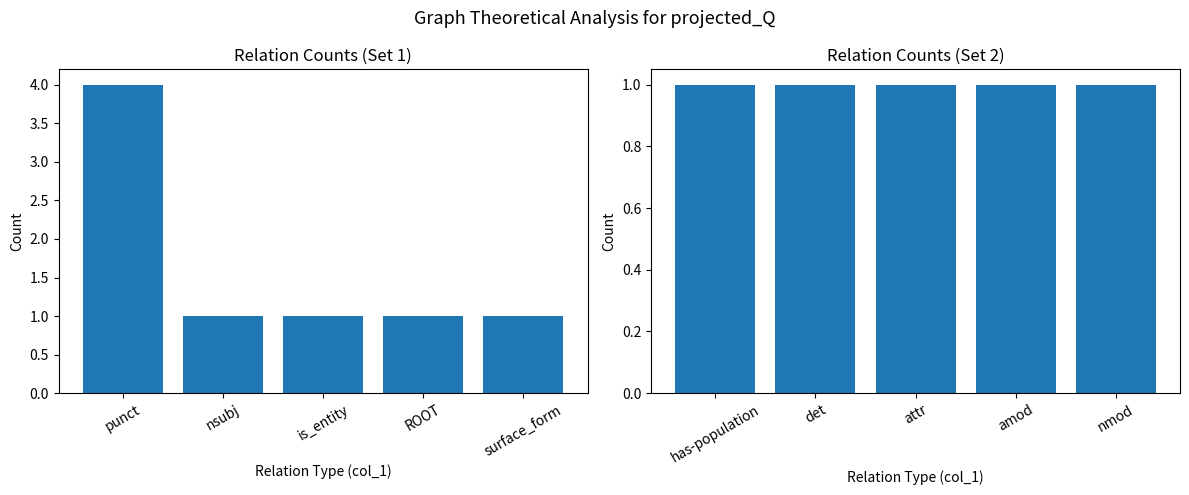

Rank the series by their average value, from highest to lowest.

Group 1, Group 2